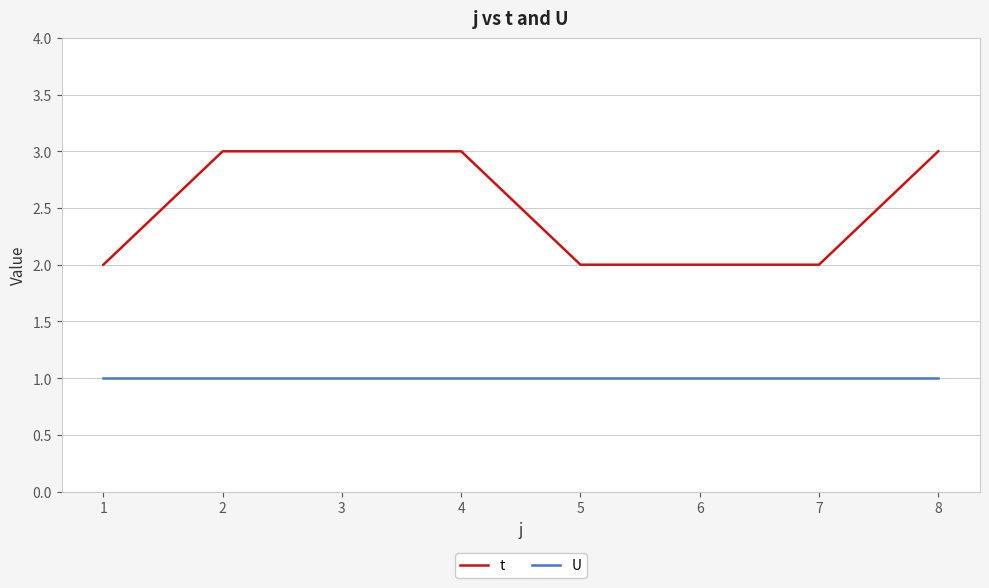

Which series has the widest spread of values?

t